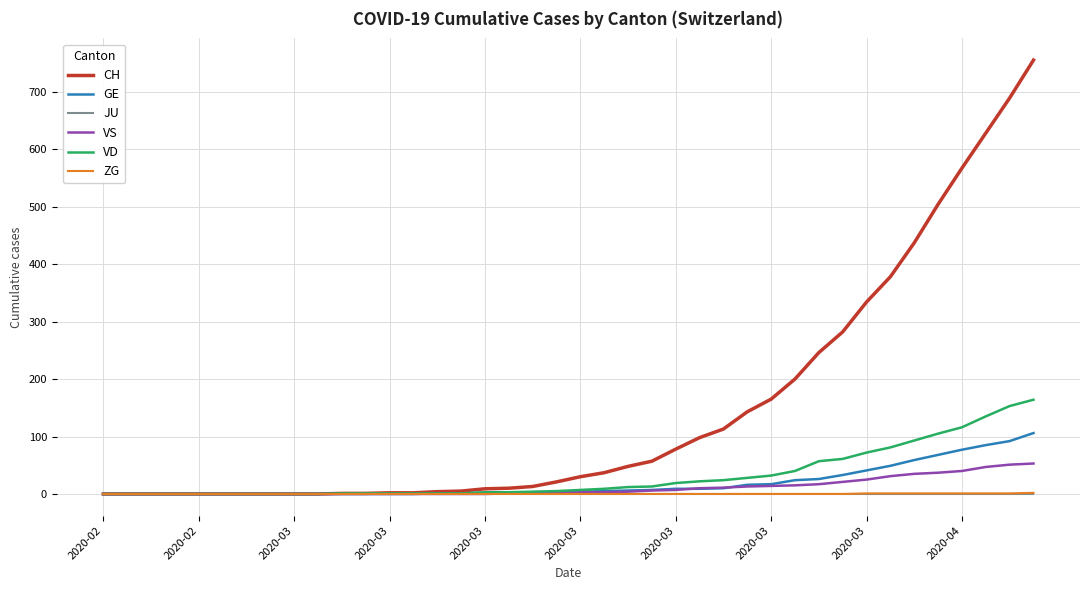

Which series has the largest total across all categories?

CH